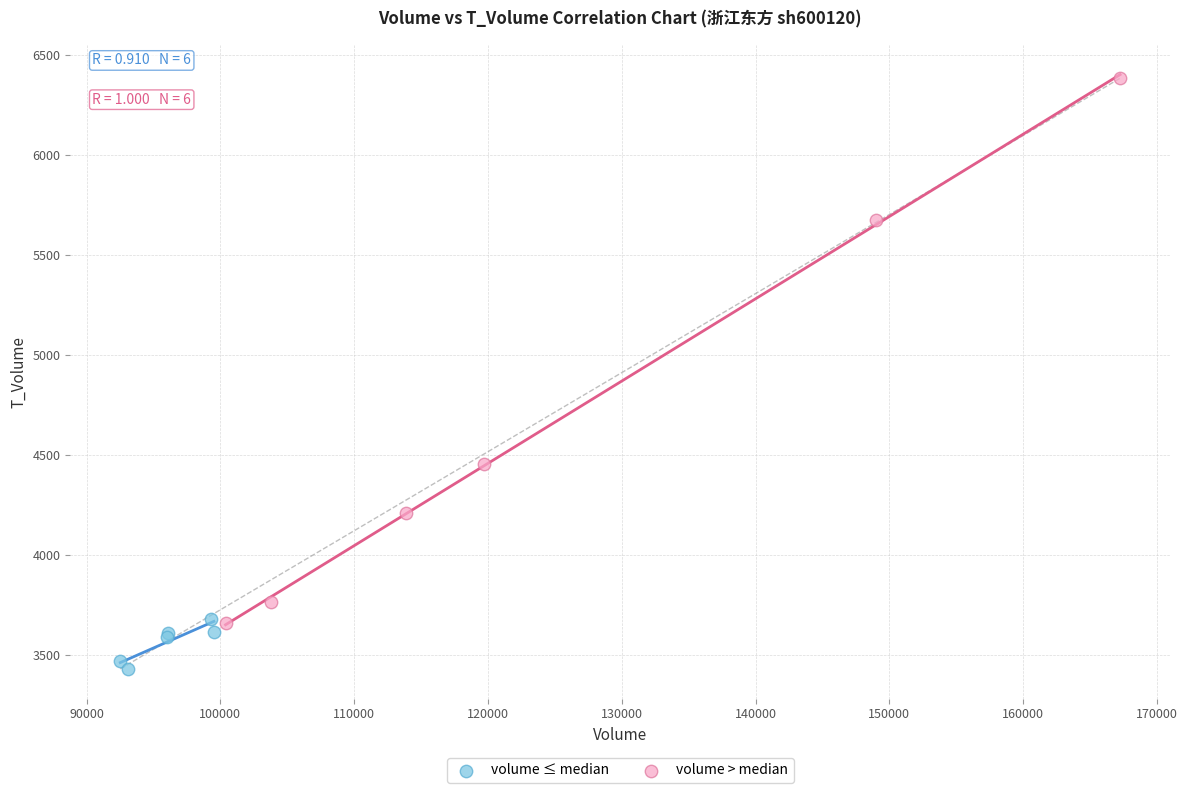

Which series contains the highest Y value?

volume > median